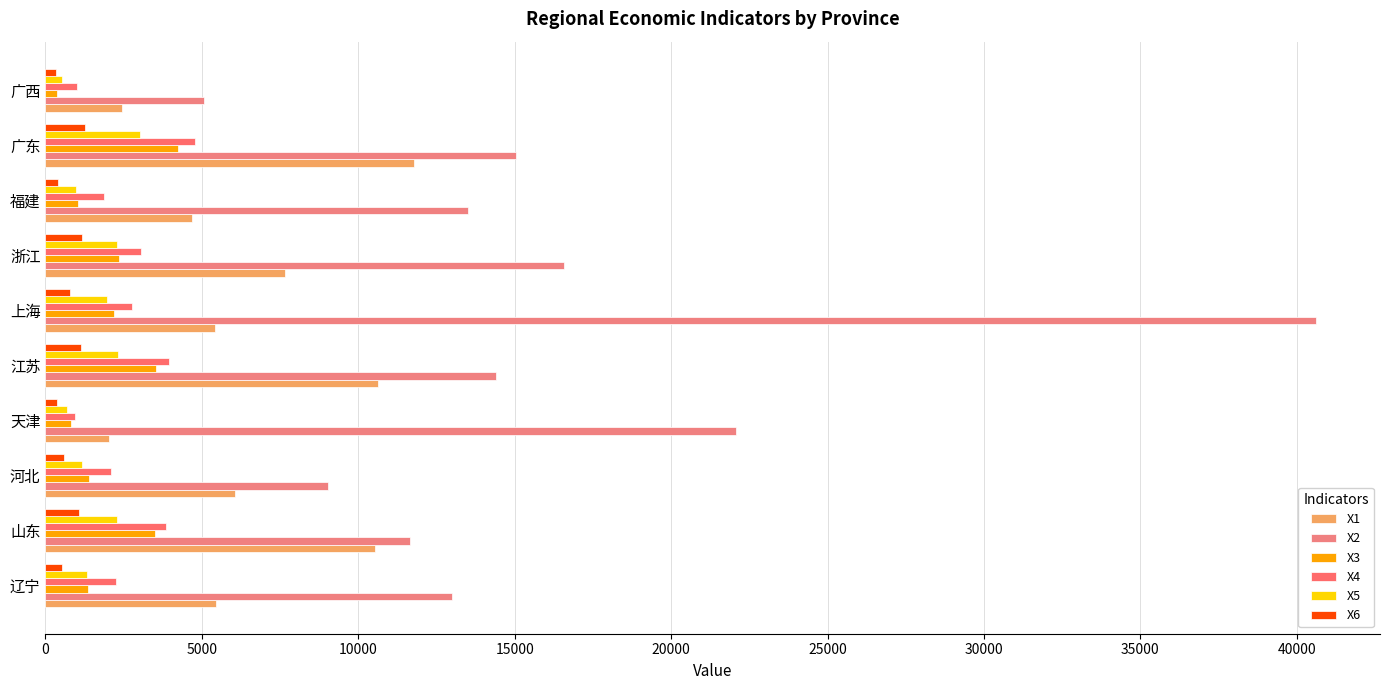

How many values in the X6 series are below 779?

5